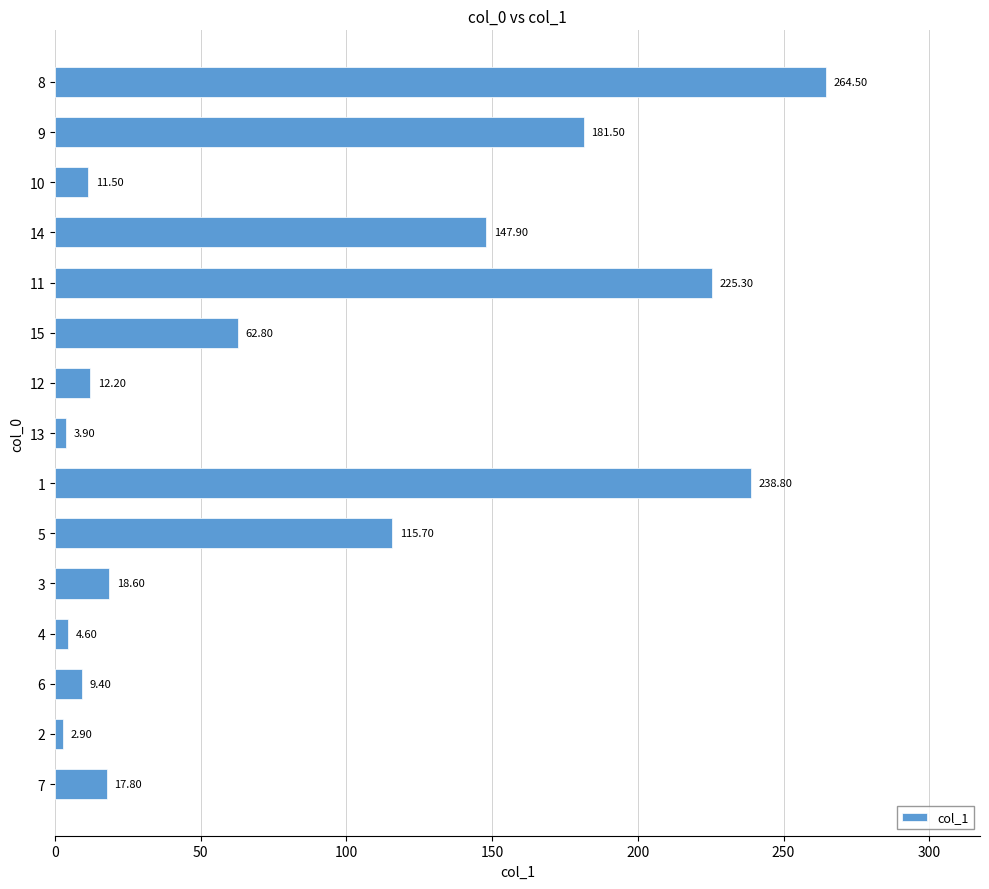

List the labels in order of value, smallest first.

2, 13, 4, 6, 10, 12, 7, 3, 15, 5, 14, 9, 11, 1, 8